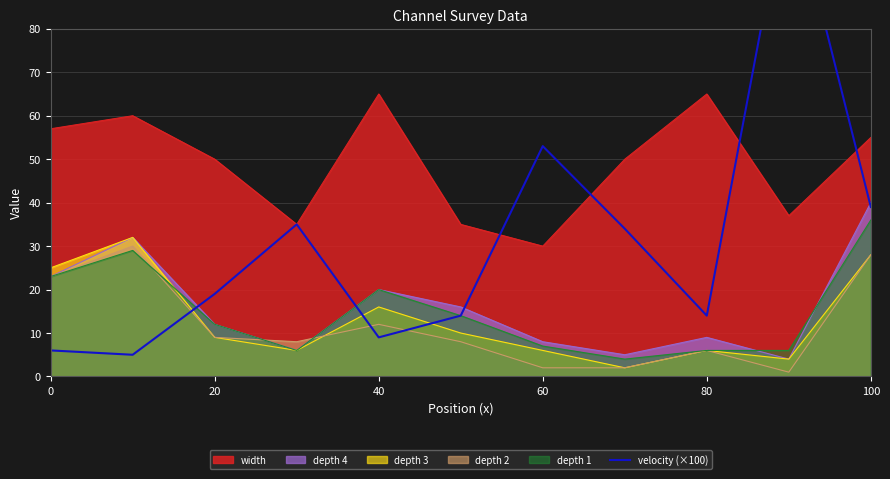

True or false: depth 3 and width intersect in this chart.

False